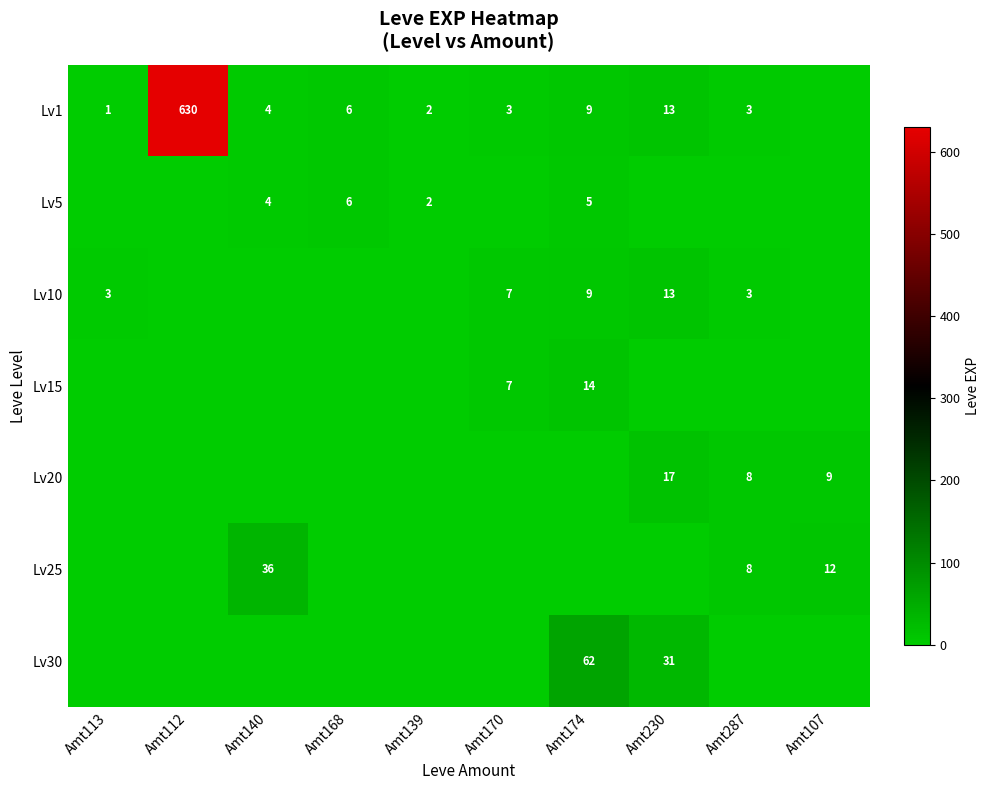

Is it true that Lv20 equals 8 at Amt287?

True